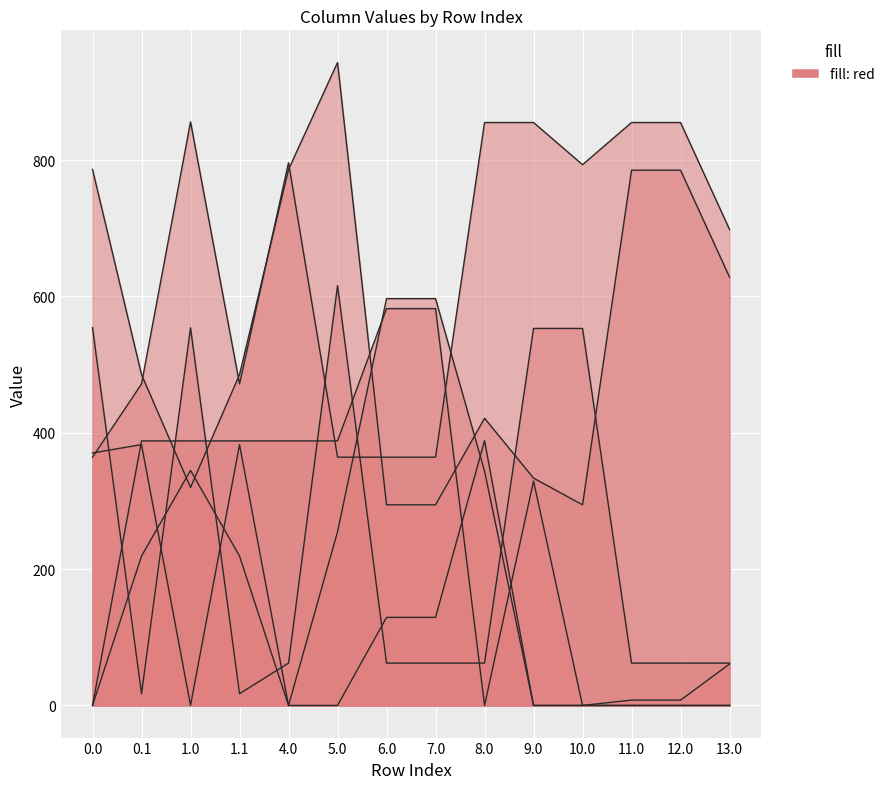

What is the total value across all series at 6.0?

2029.0